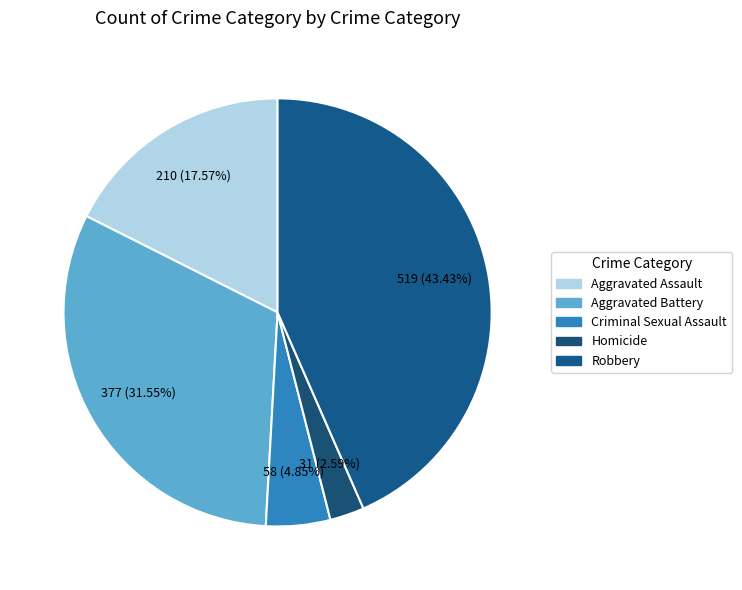

Between Aggravated Battery and Aggravated Assault, which is larger?

Aggravated Battery